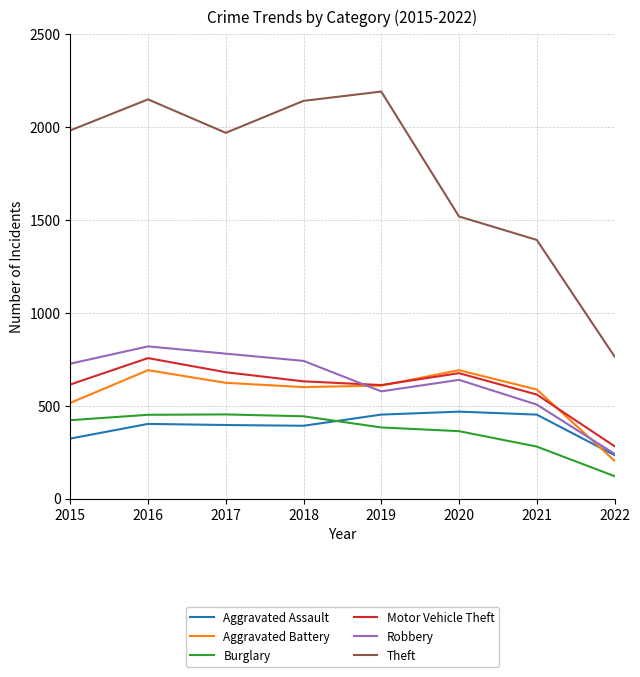

Between 2016 and 2021, which series saw the biggest shift?

Theft